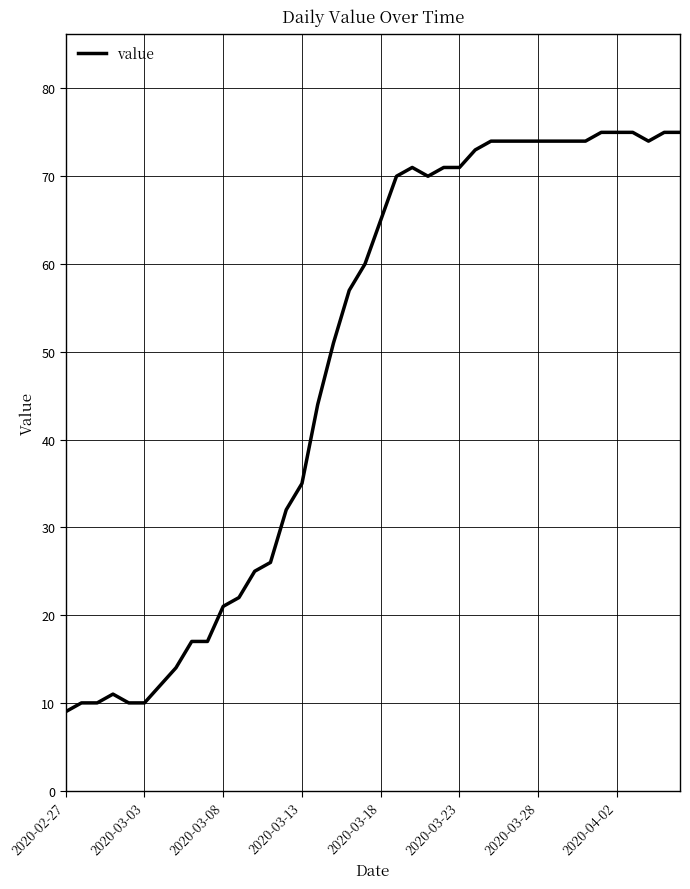

What is the greatest value displayed?

75